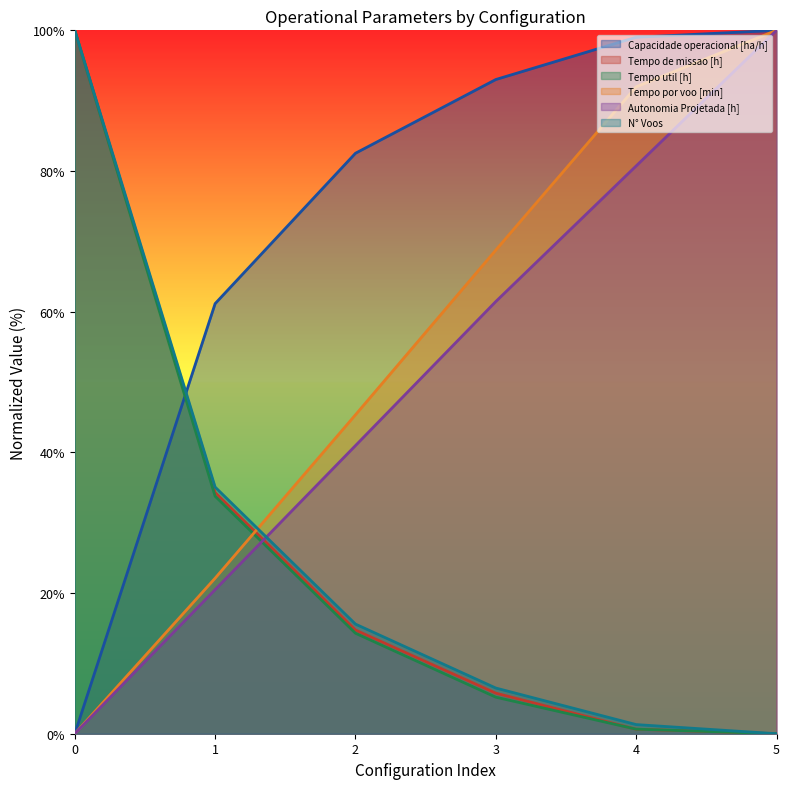

True or false: Capacidade operacional [ha/h] and Tempo por voo [min] cross at least once.

False